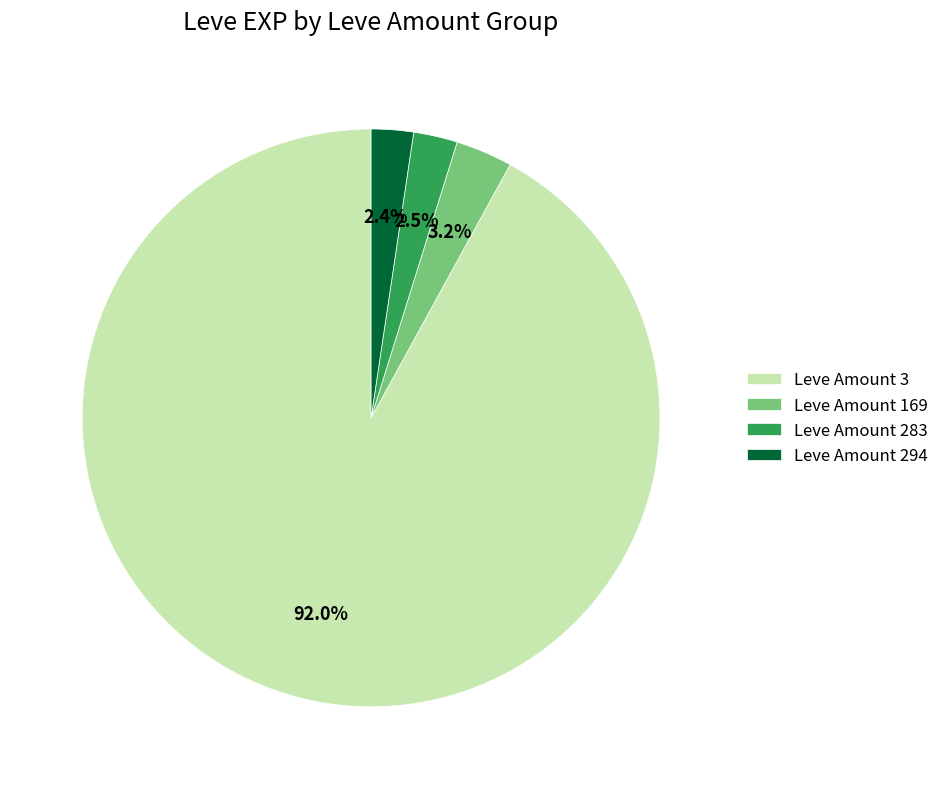

Which slice is the largest?

Leve Amount 3